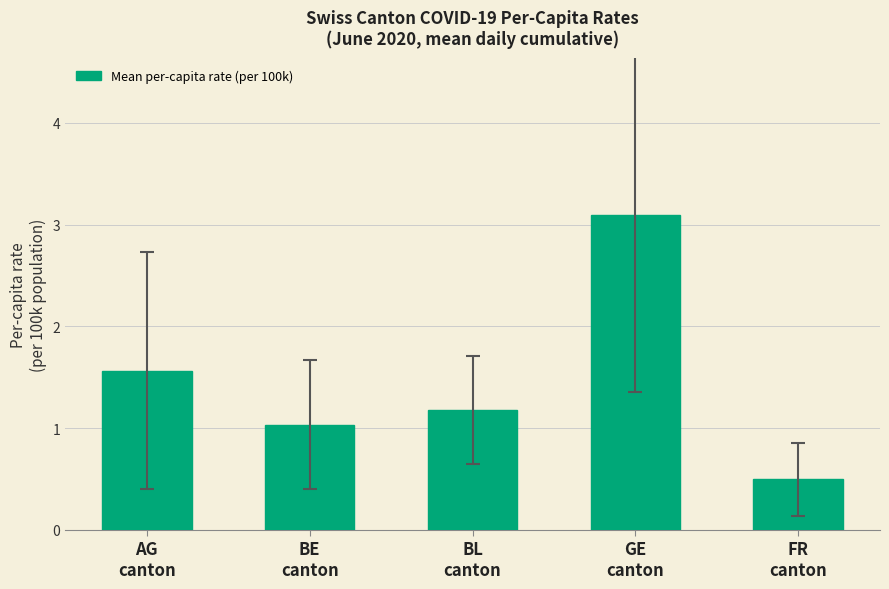

What is the ratio of the value at FR
canton to the value at BE
canton?

0.5